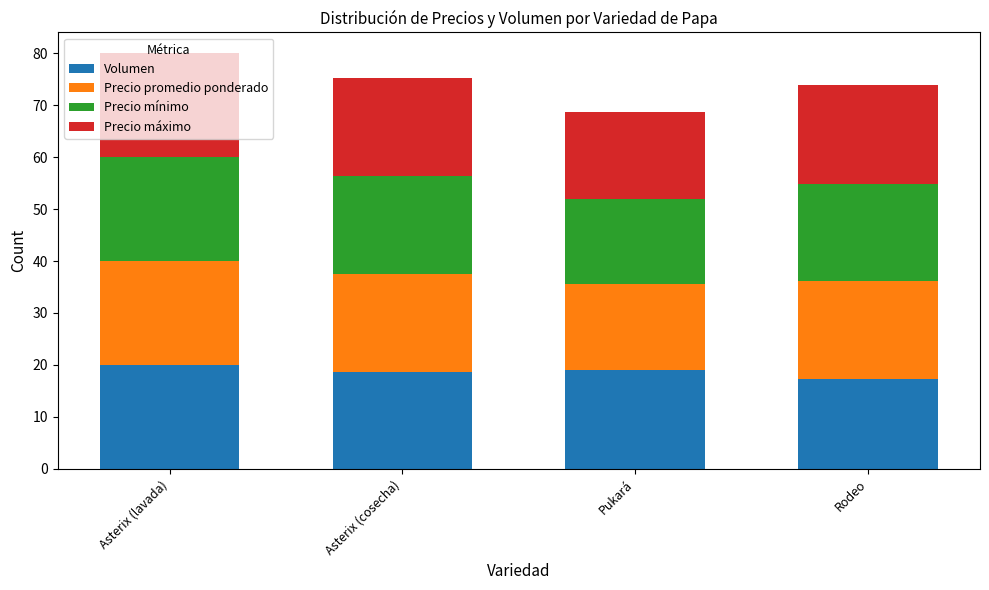

What is the sum of the Volumen values at Pukará and Asterix (cosecha)?

37.6